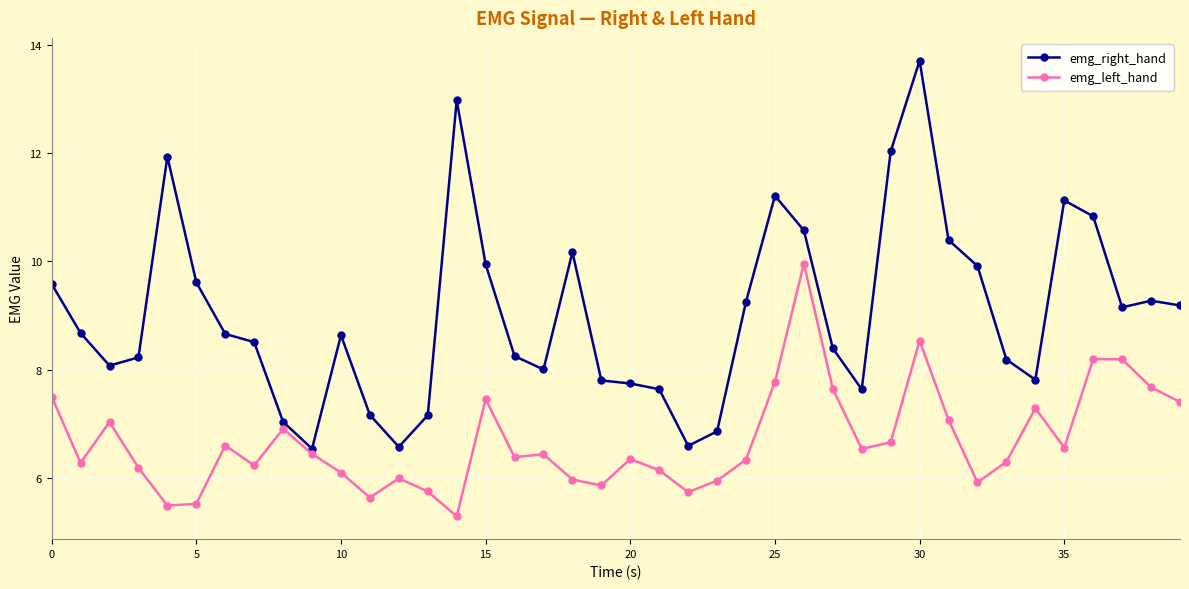

True or false: emg_left_hand has more than 1 points higher than both neighbors.

True